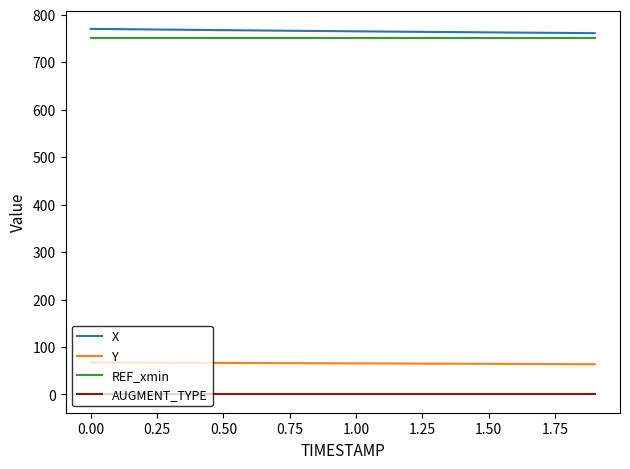

True or false: AUGMENT_TYPE and REF_xmin intersect in this chart.

False